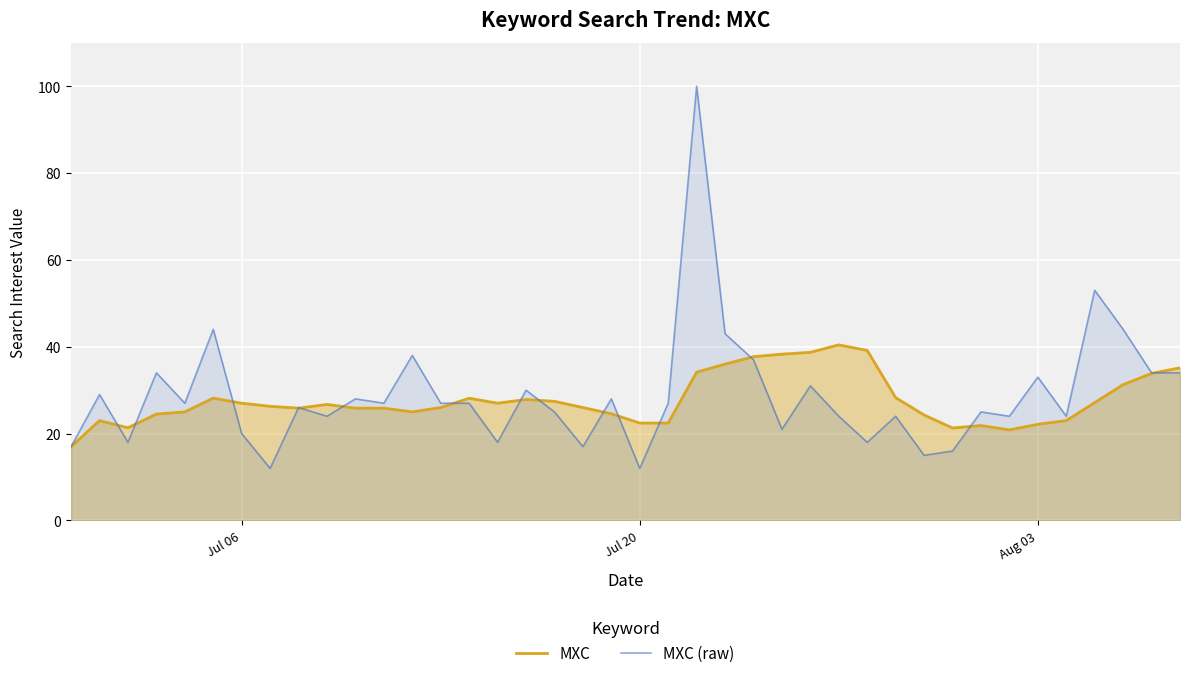

What is the total value across all series at Jul 06?

47.0